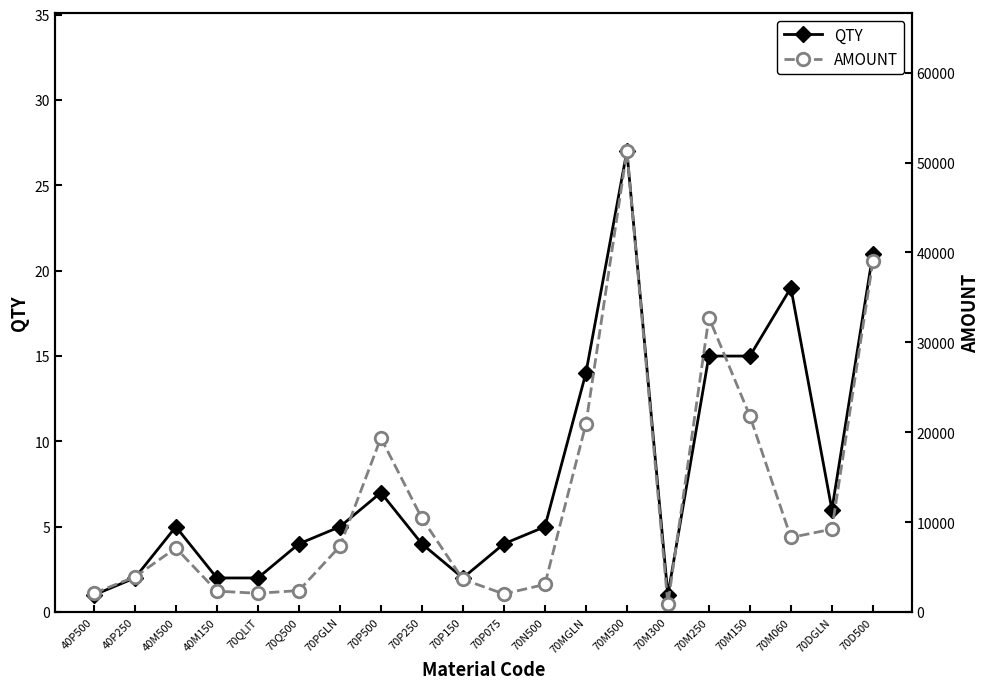

At how many categories does at least one series exceed 11151?

6